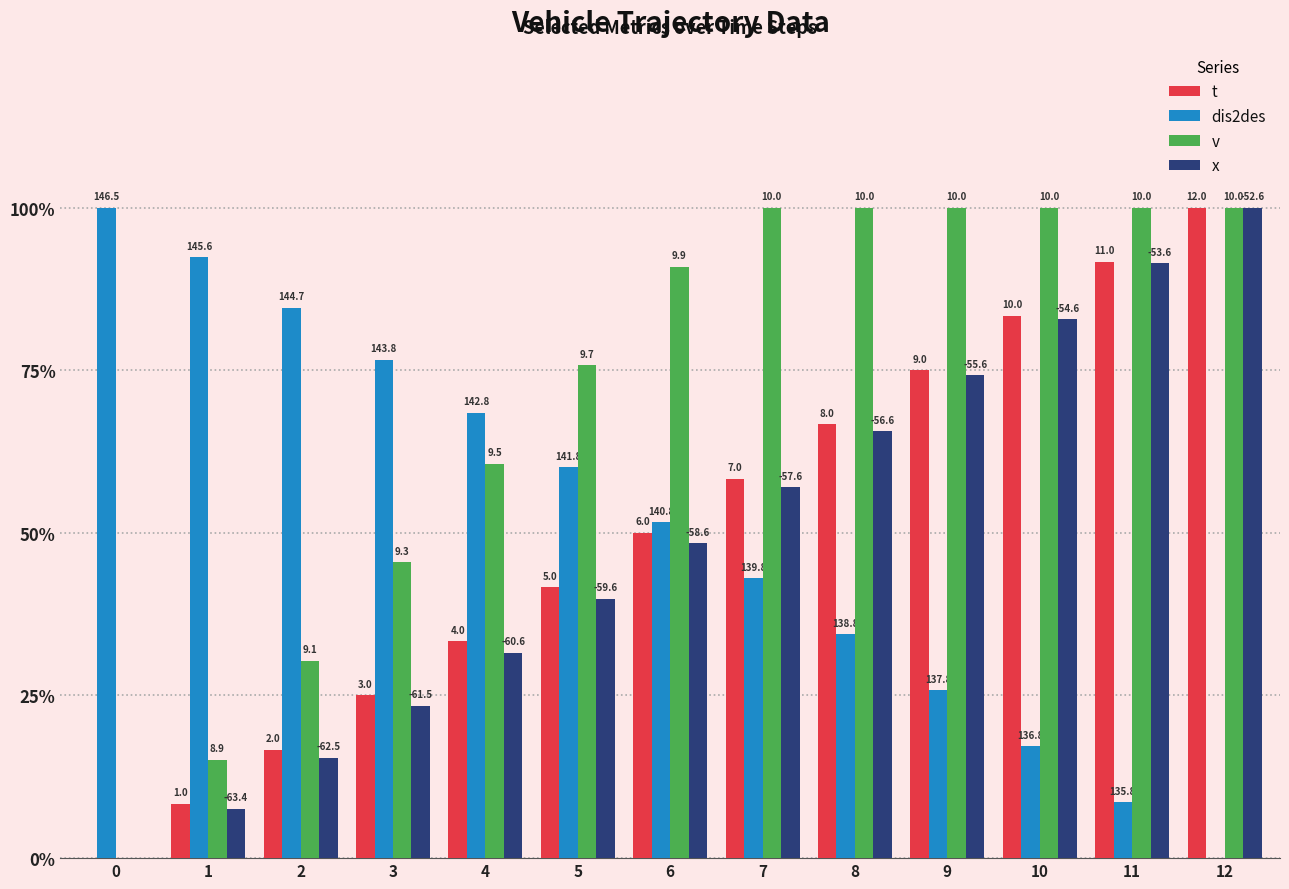

Is the value of x at 10 greater than the value of dis2des at 10?

Yes